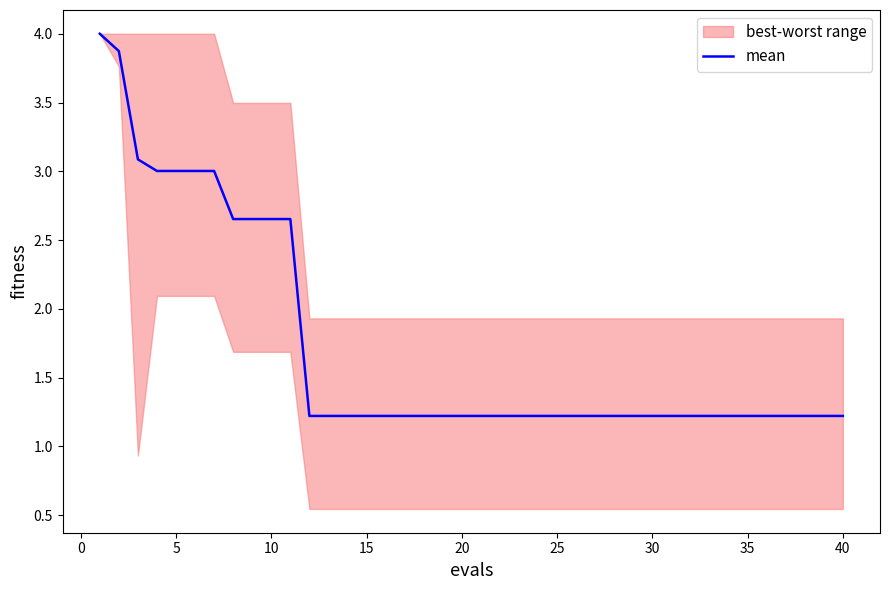

What is the difference between the maximum and minimum values?

2.8